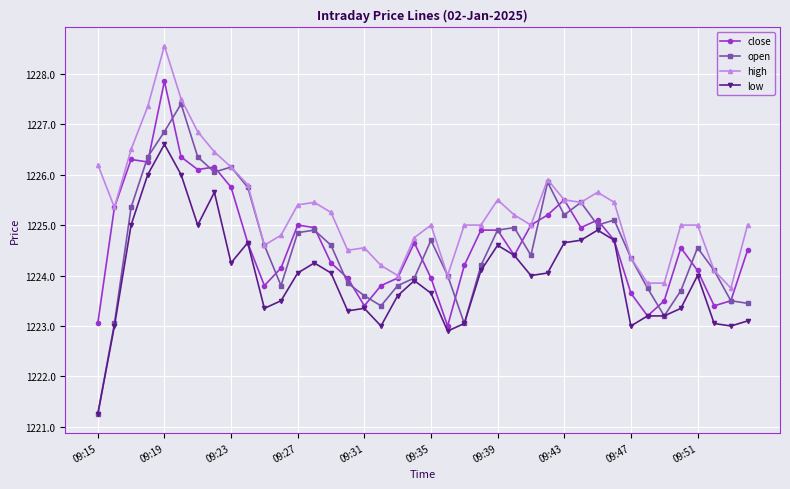

What is the value of the low point at the 8th from the left?

1225.7